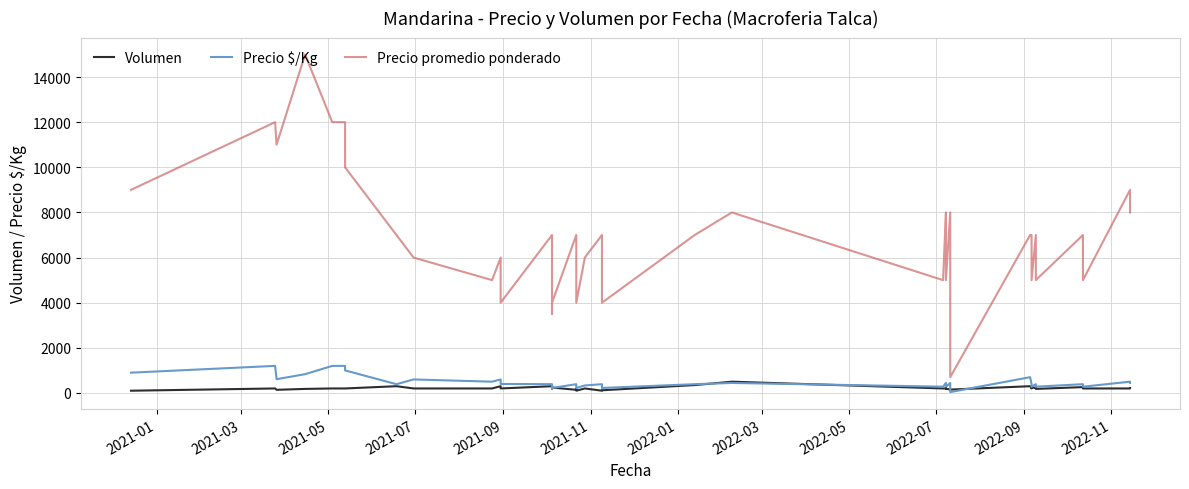

How many data points in Volumen are above 200?

14